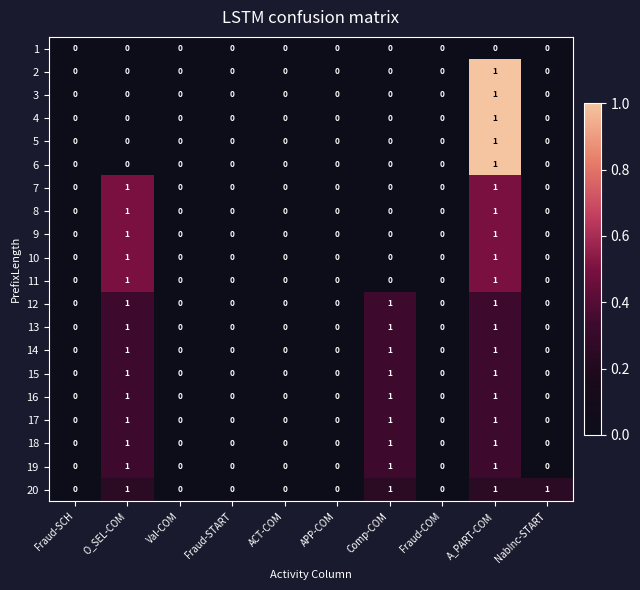

At which category is the sum across all series the highest?

A_PART-COM